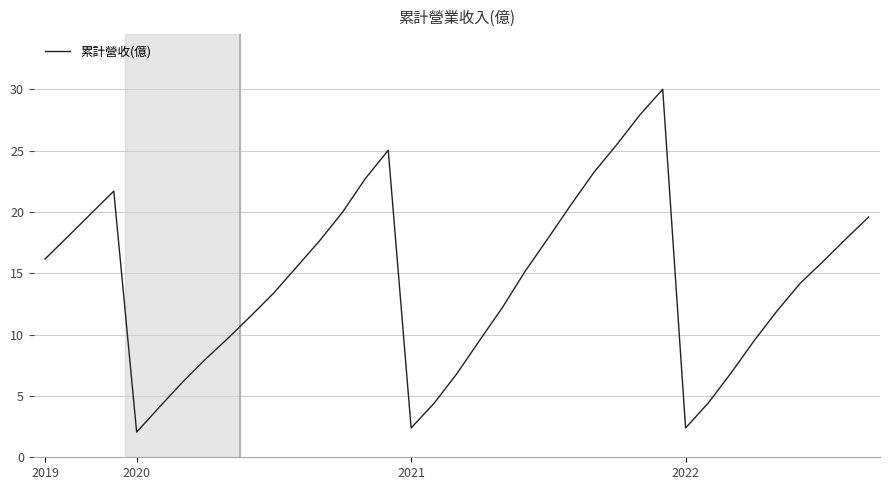

How many lines are shown in the chart?

1